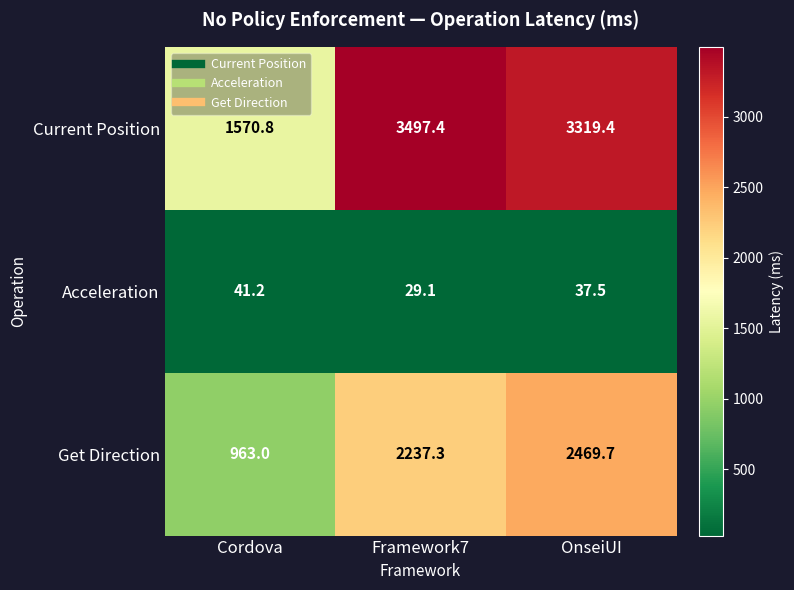

Rank the series at OnseiUI from lowest to highest value.

Acceleration, Get Direction, Current Position